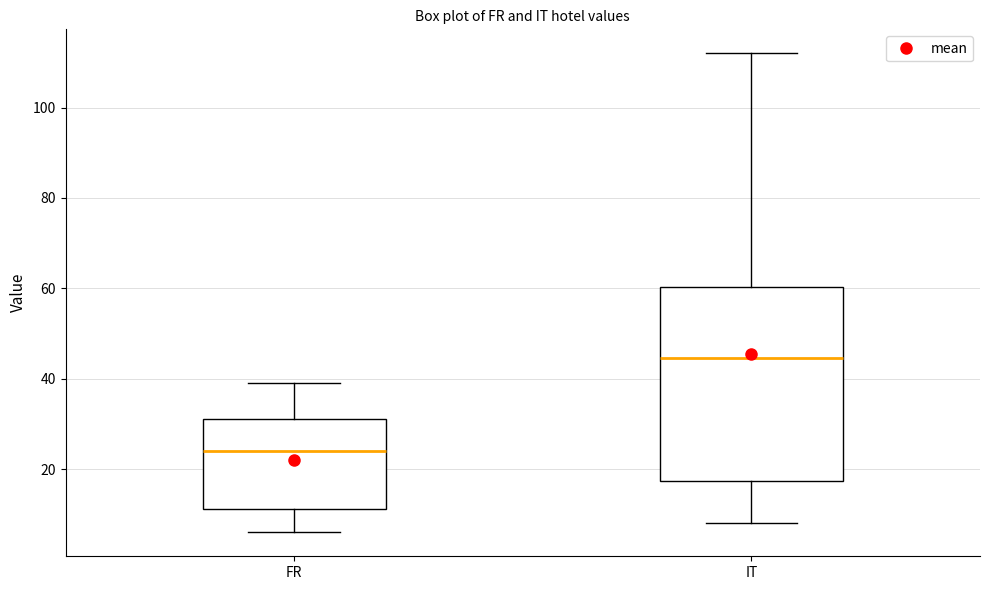

Reading left to right, read every box against the y-axis: the position of its median line, the range the box covers, and the ends of its whiskers. The values are not printed on the chart, so give them approximately, as read against the axis.

FR: median 24, box 12 to 32, whiskers 6 to 40
IT: median 44, box 18 to 60, whiskers 8 to 112